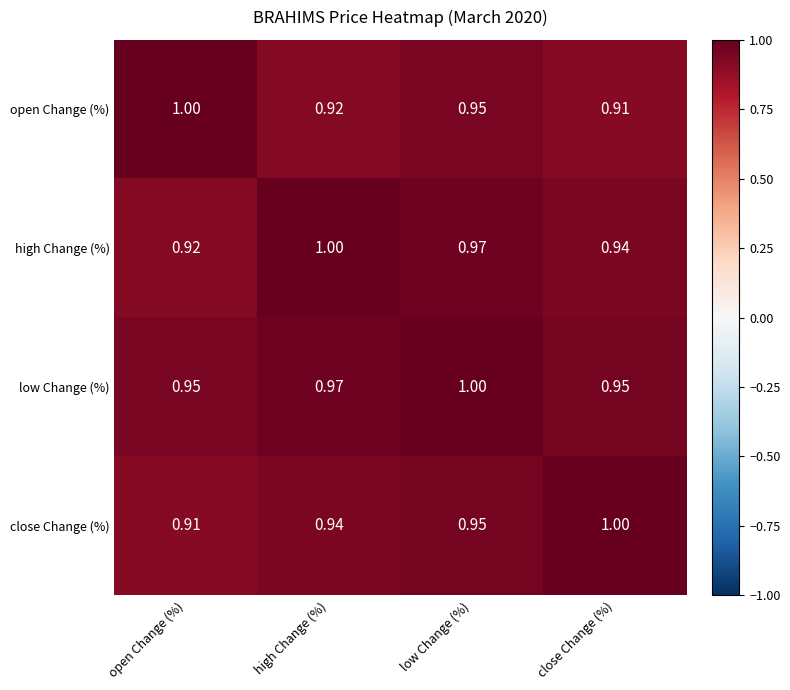

Which series has the largest total across all categories?

low Change (%)